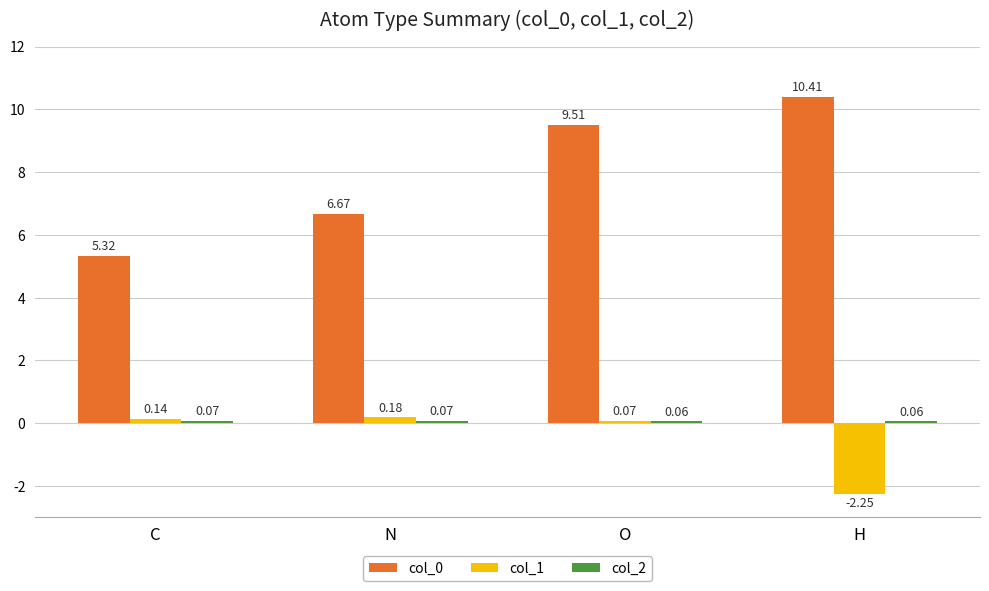

Where does the col_0 series first go above 9?

O